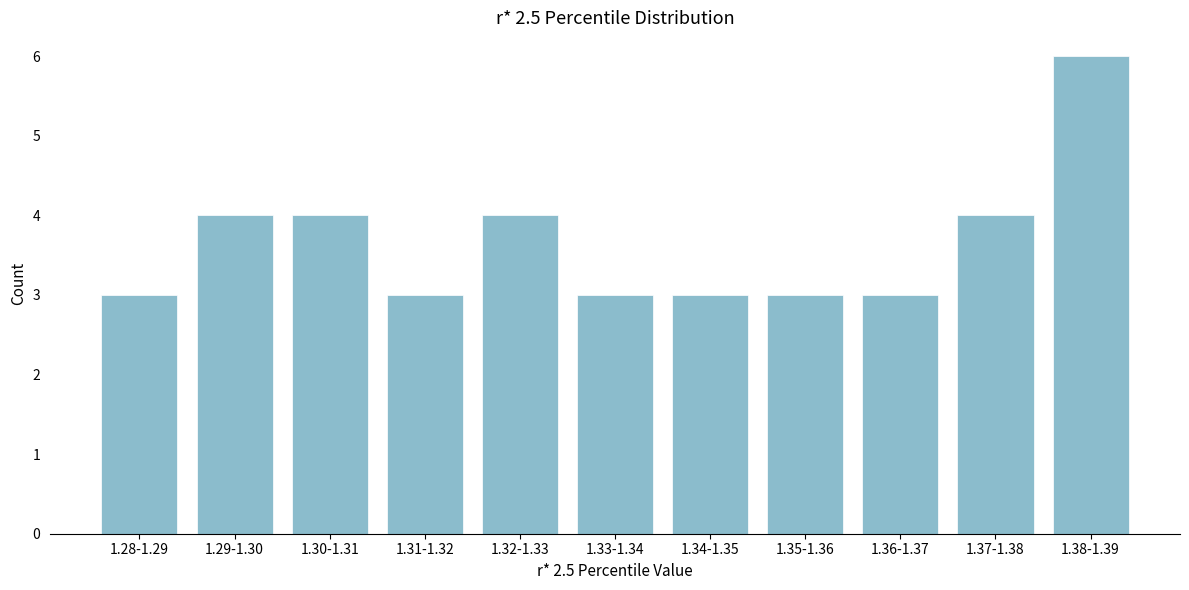

Reading left to right, list all the values displayed in this chart.

1.28-1.29=3	1.29-1.30=4	1.30-1.31=4	1.31-1.32=3	1.32-1.33=4	1.33-1.34=3	1.34-1.35=3	1.35-1.36=3	1.36-1.37=3	1.37-1.38=4	1.38-1.39=6